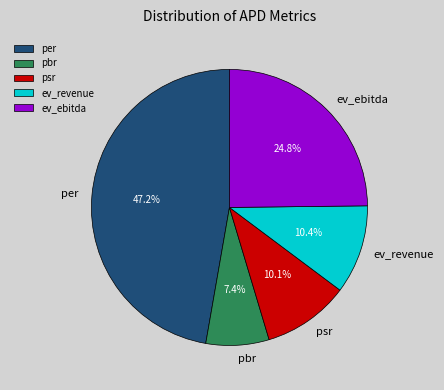

Is there a majority slice in this chart?

No